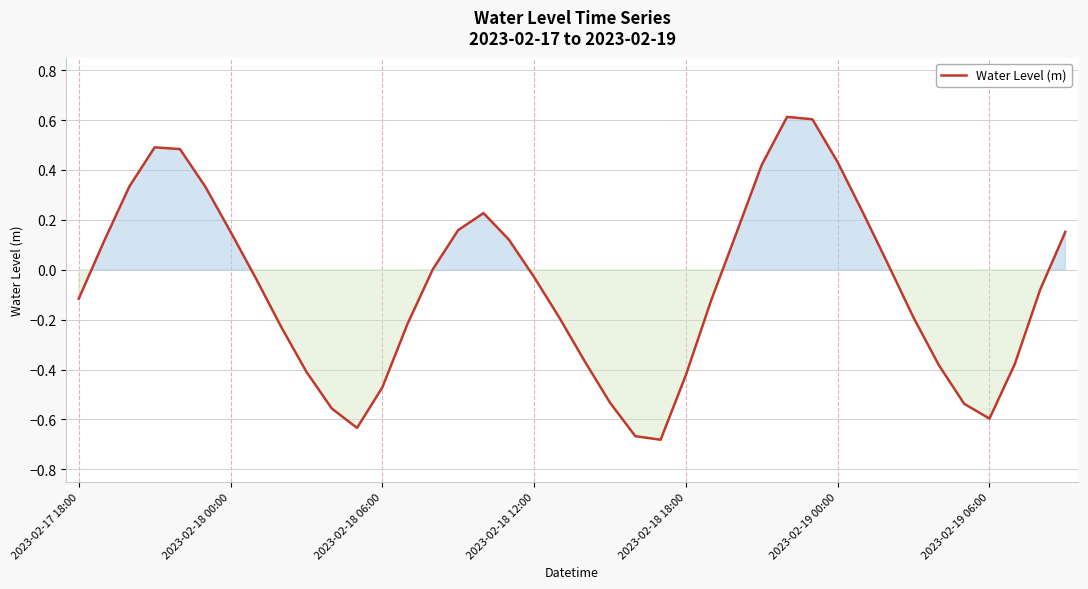

What is the maximum value shown in the chart?

0.6